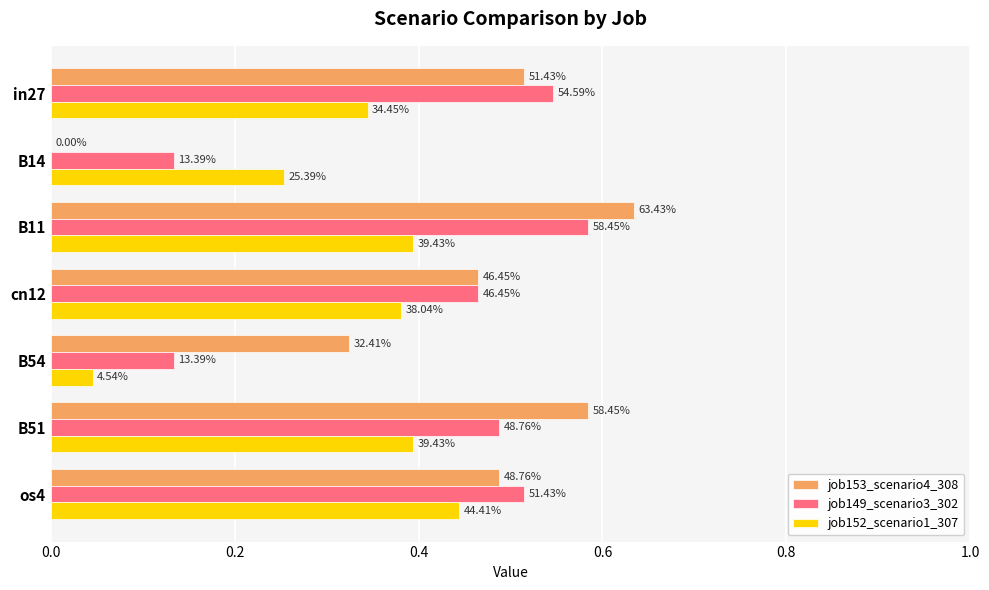

Which series has the largest total across all categories?

job153_scenario4_308